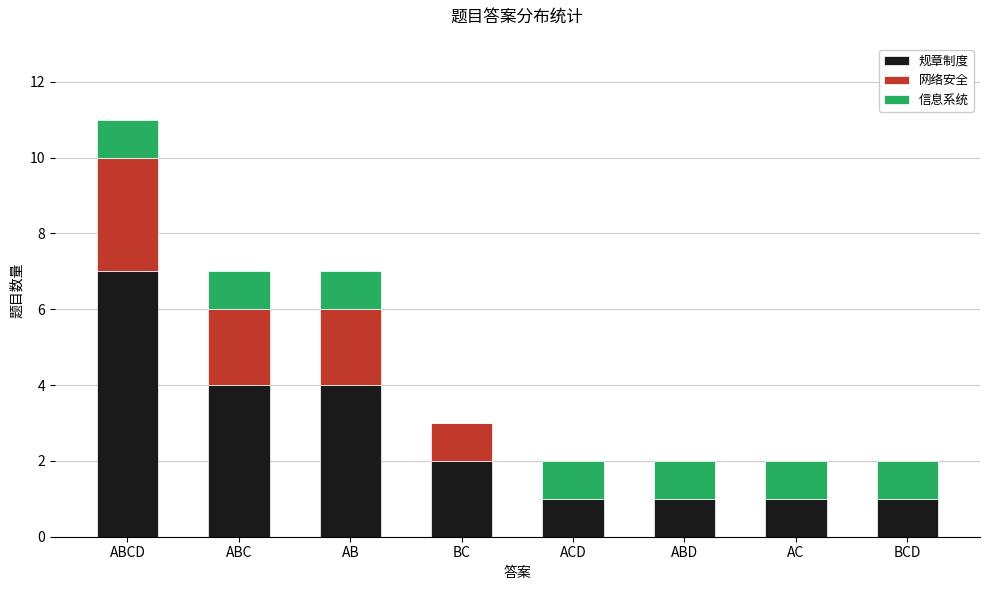

At which label does 规章制度 reach its peak?

ABCD